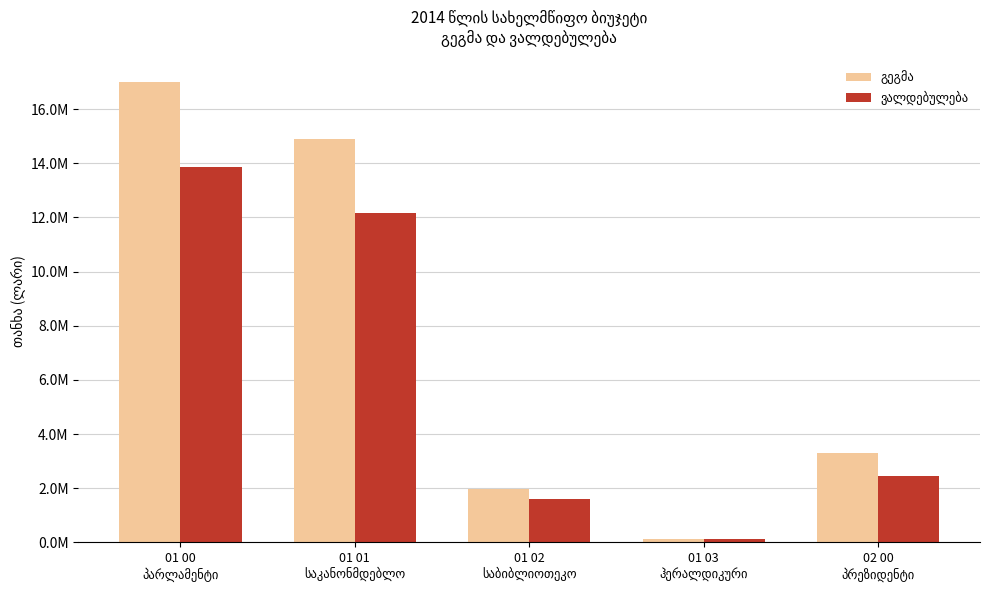

What value does the ვალდებულება series have at 02 00
პრეზიდენტი?

2460931.5